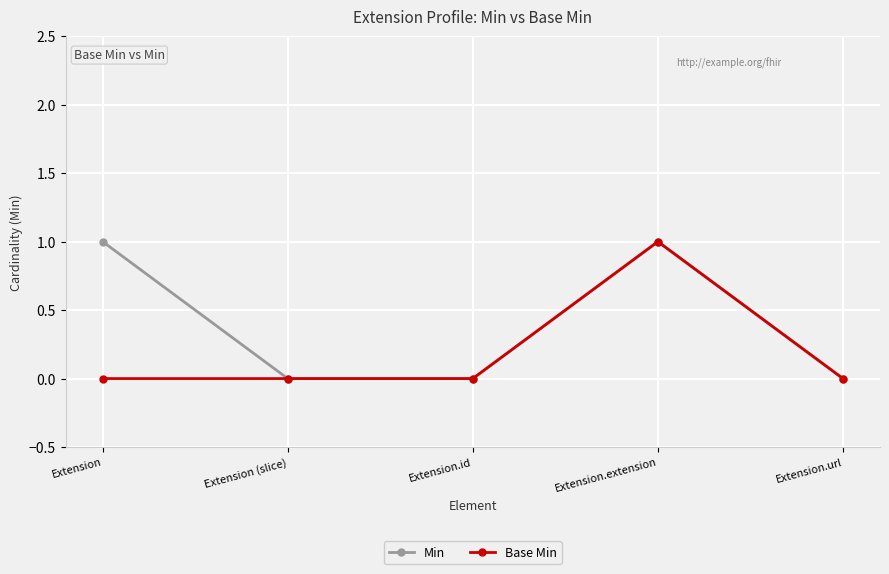

Reading left to right, list all the values displayed in this chart.

Min: 1	0	0	1	0
Base Min: 0	0	0	1	0